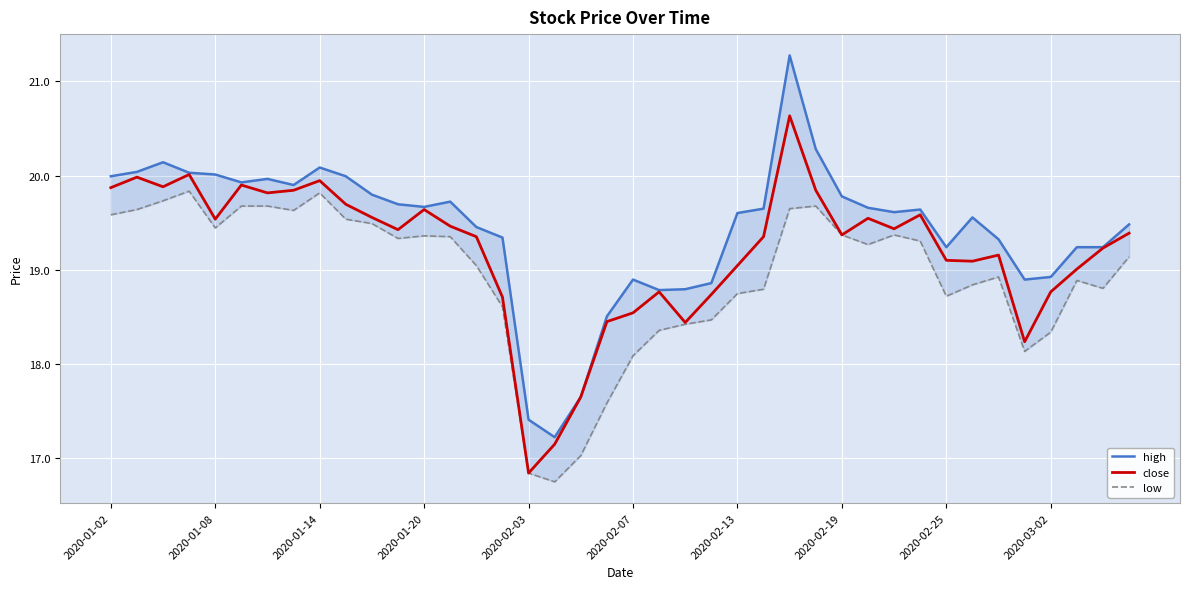

Is it true that close equals 19.6 at 2020-01-20?

True